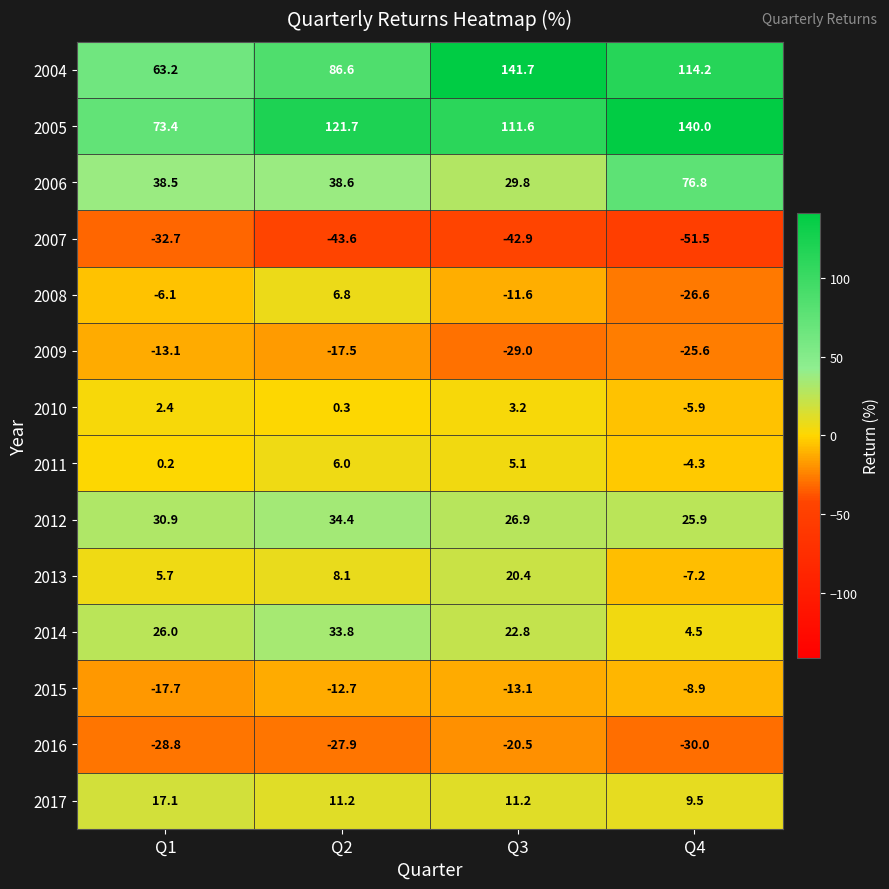

Which series changed the most between Q1 and Q4?

2005